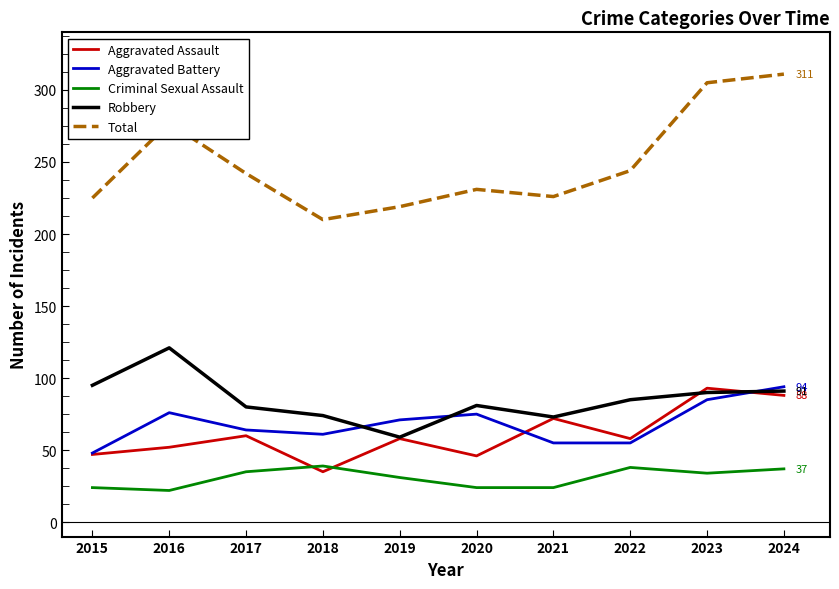

What is the difference between the highest and lowest values at 2017?

207